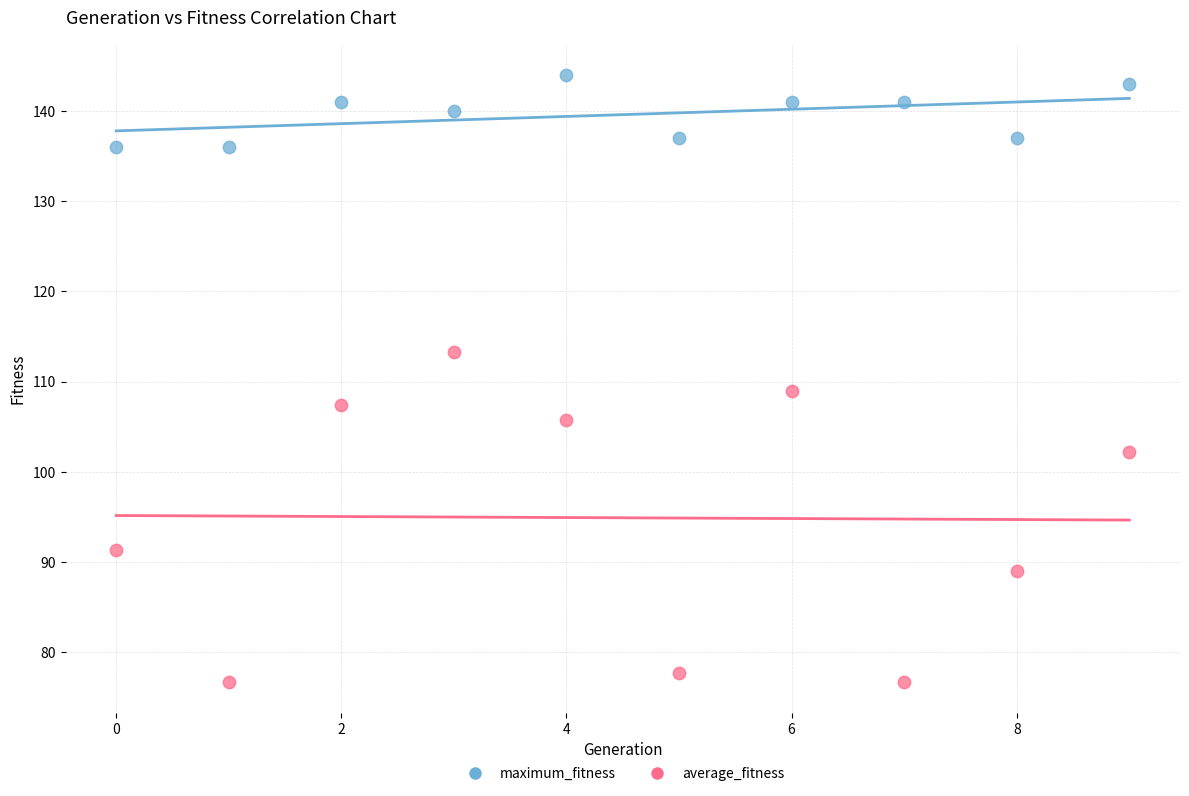

Which series reaches the maximum Y coordinate?

maximum_fitness